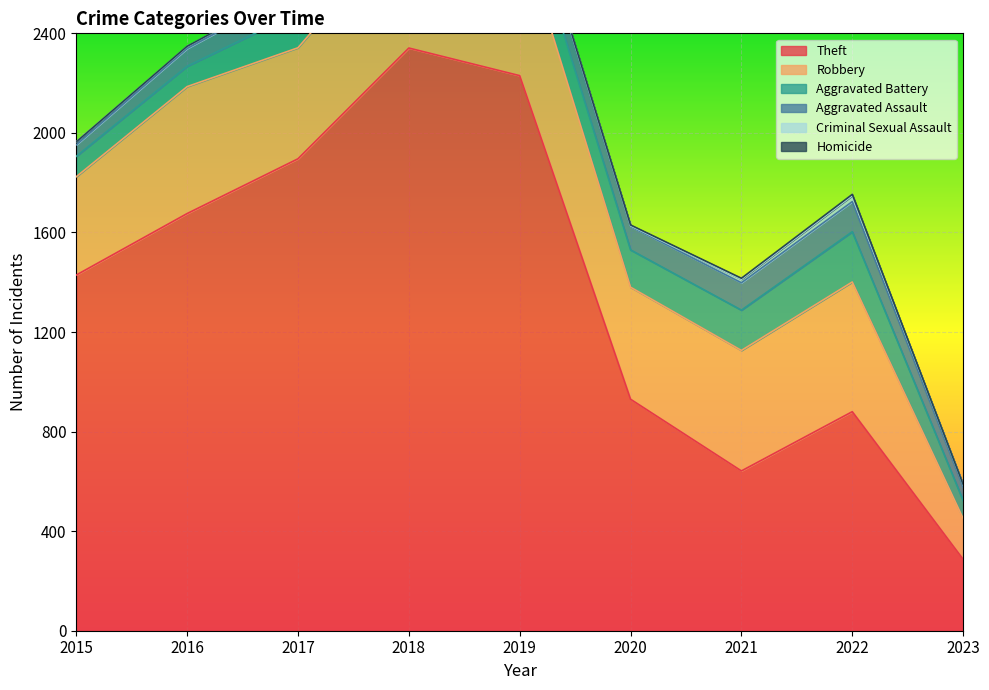

At how many categories does at least one series exceed 1900?

2